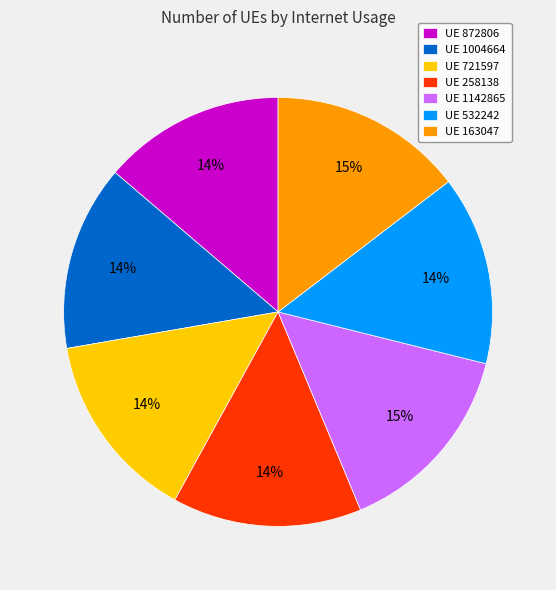

Between UE 1004664 and UE 1142865, which is larger?

UE 1142865